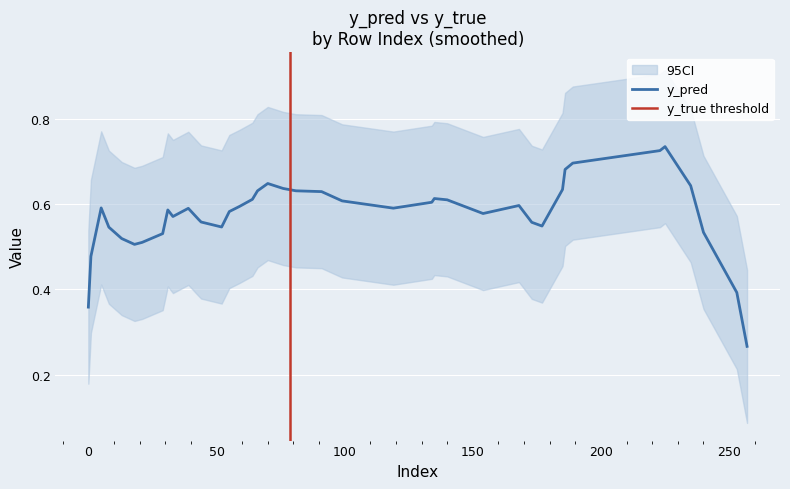

At which label does y_pred reach its minimum?

257